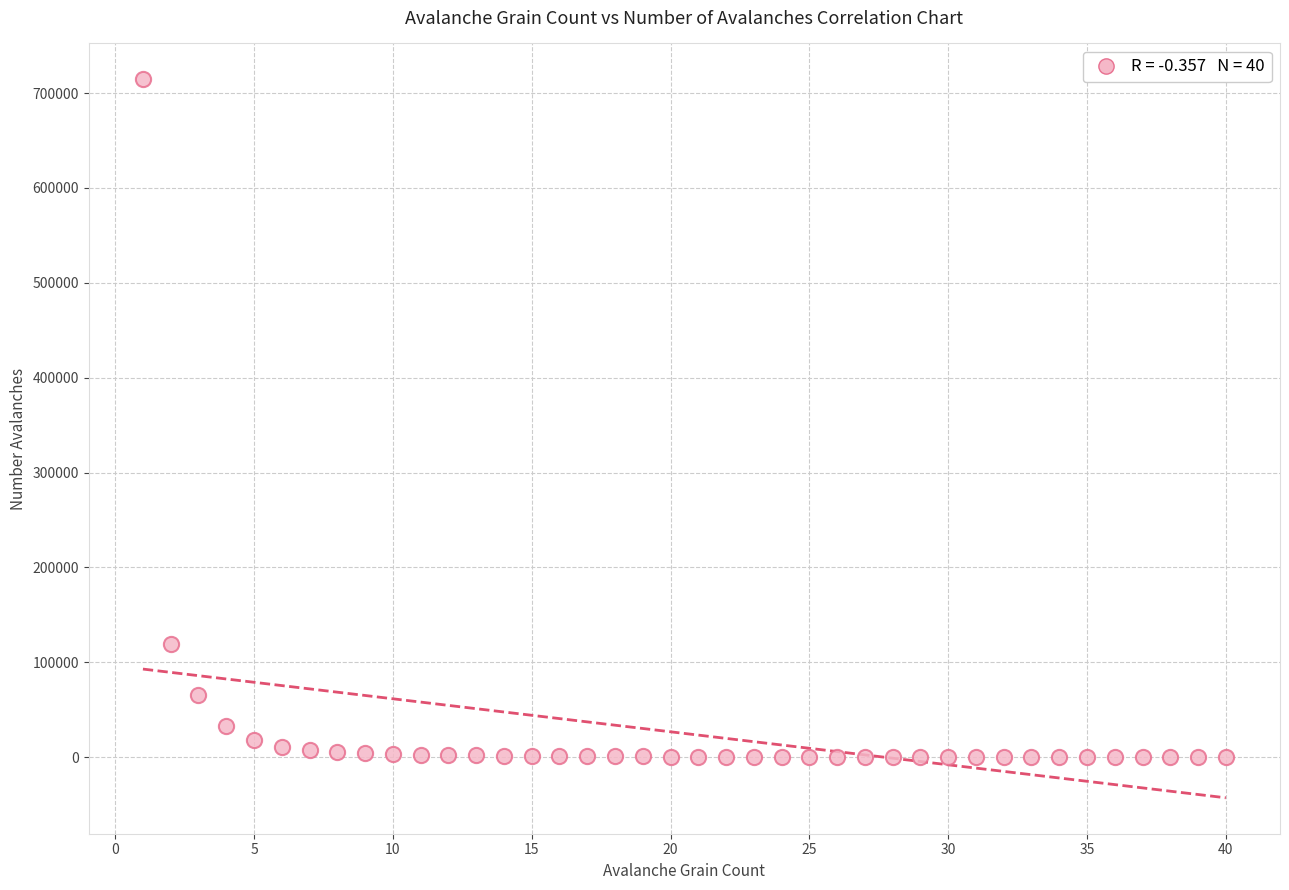

What is the range of X values (max minus min)?

39